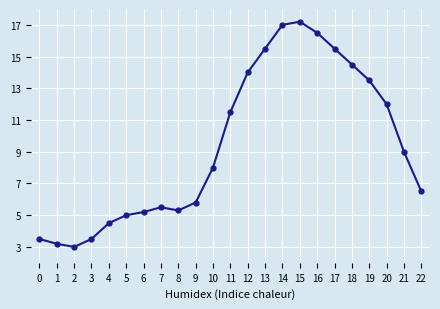

Approximately how many times larger is the value at 16 compared to 7?

3.0